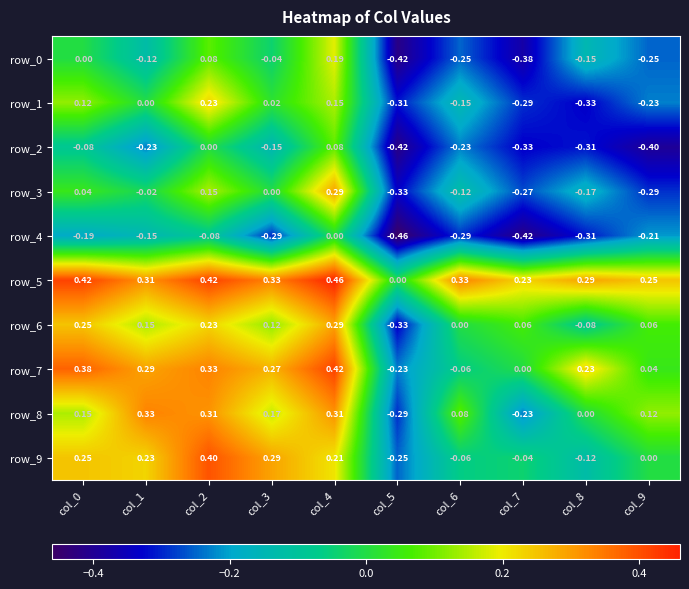

Is the value of row_7 at col_4 greater than the value of row_9 at col_2?

Yes